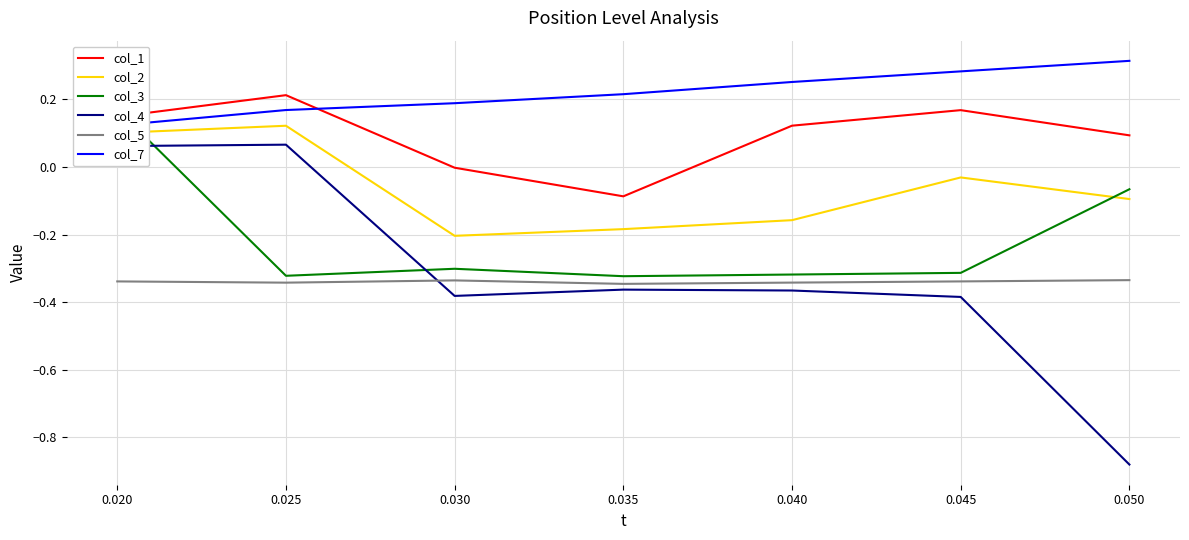

What are all the series names shown in the legend?

col_1, col_2, col_3, col_4, col_5, col_7